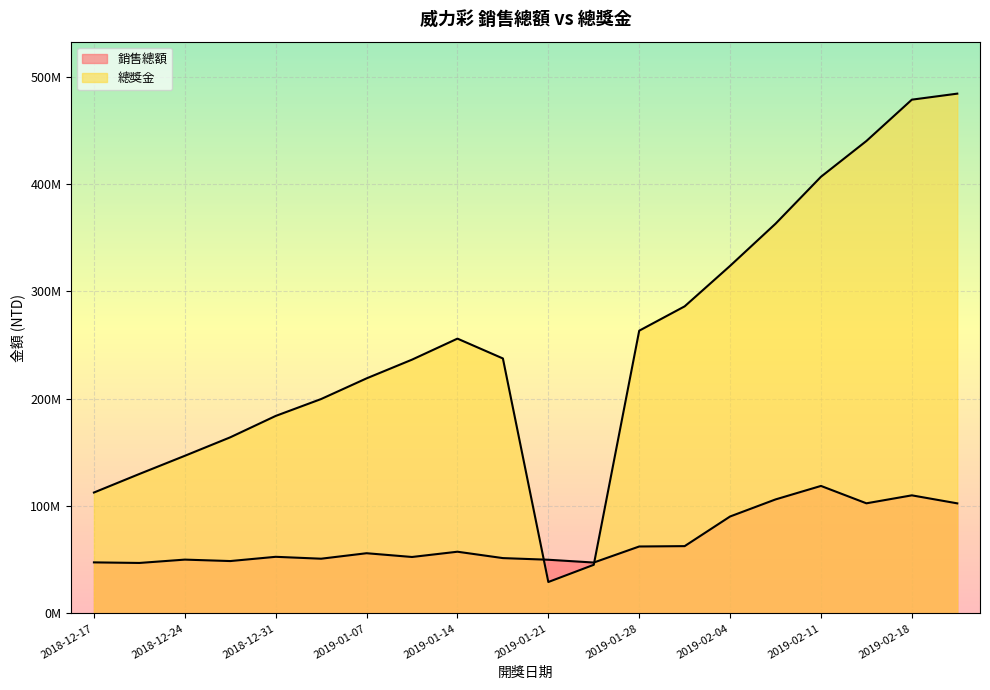

True or false: 銷售總額 has a value of 33233143 at 2019-01-17.

False